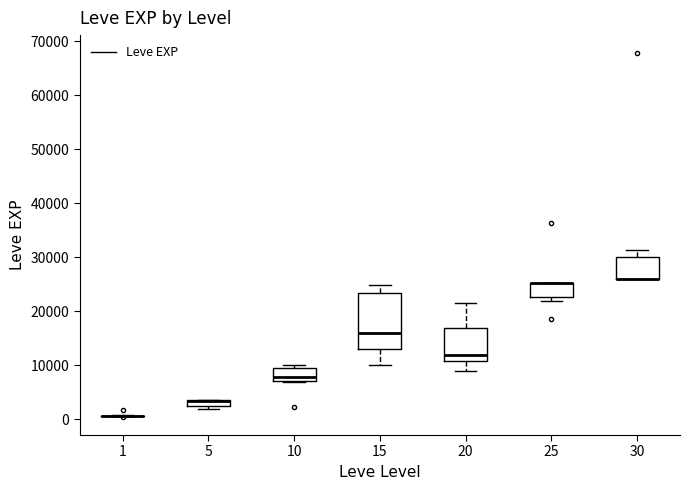

Where is the upper edge of the box at x = 5 on the y-axis? The values are not printed on the chart, so give them approximately, as read against the axis.

4000